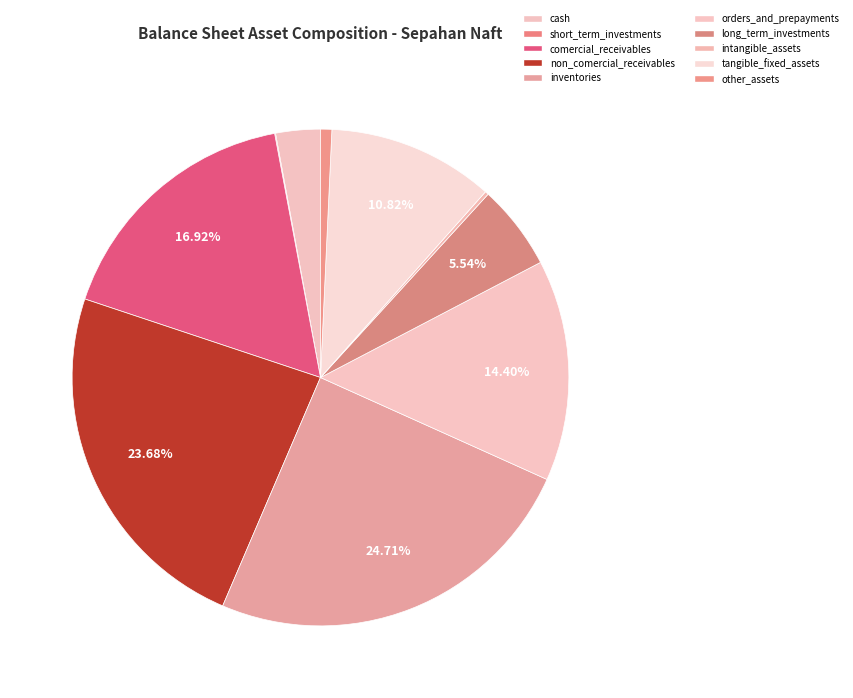

How many slices are in this pie chart?

10